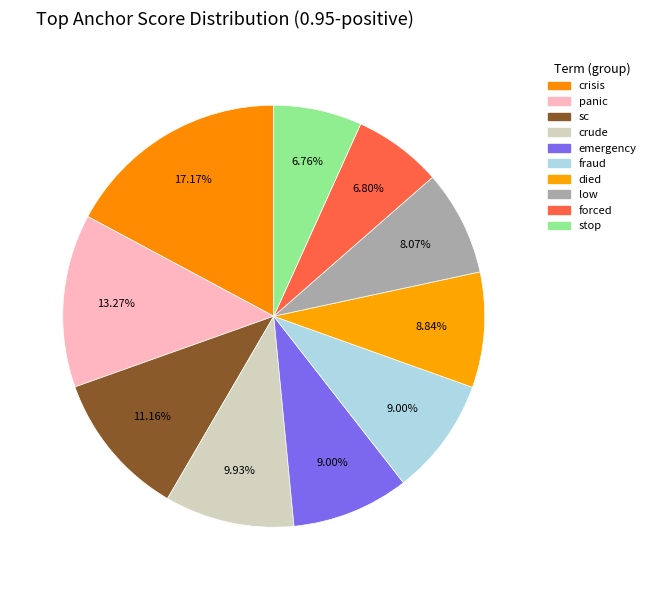

How many slices are in this pie chart?

10